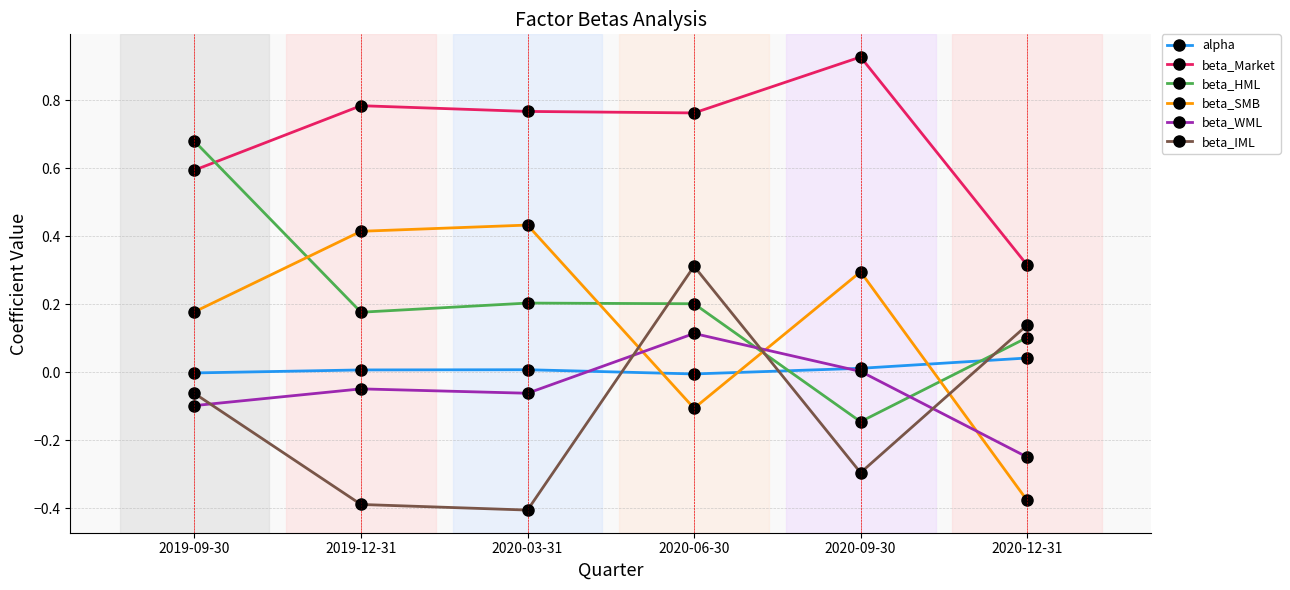

Does the chart display data point markers on the line(s)?

Yes